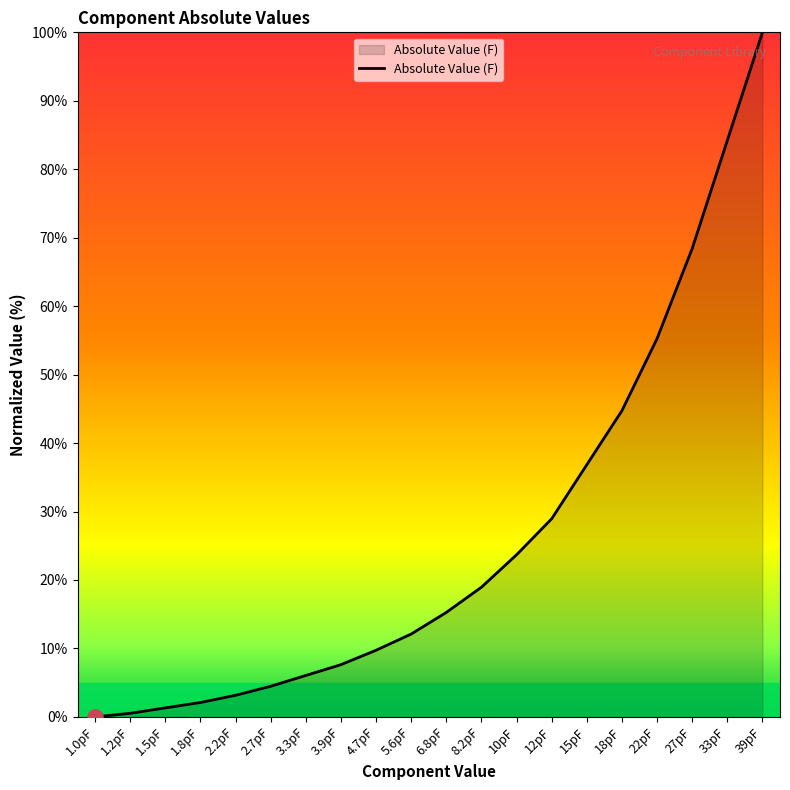

What is the ratio of the value at 4.7pF to the value at 6.8pF?

0.6